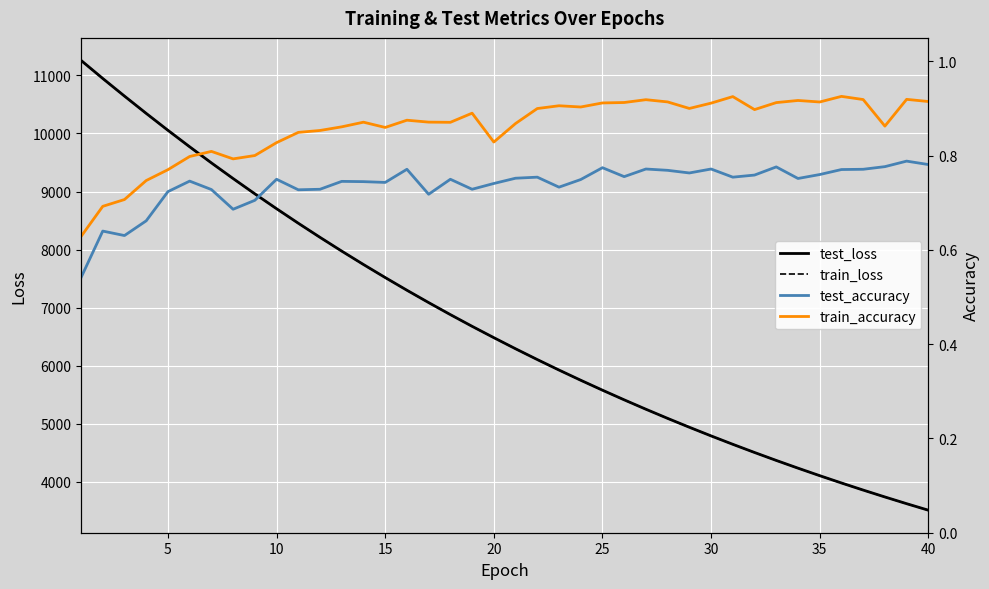

True or false: train_loss and test_loss intersect in this chart.

False